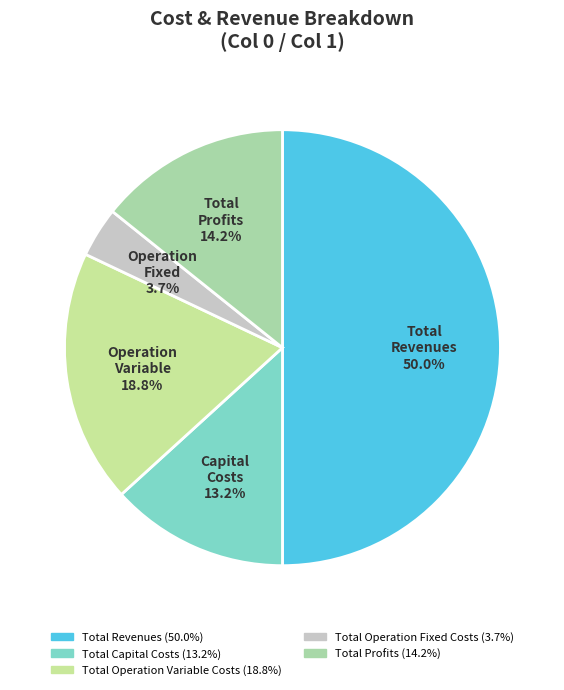

How many slices are in this pie chart?

5